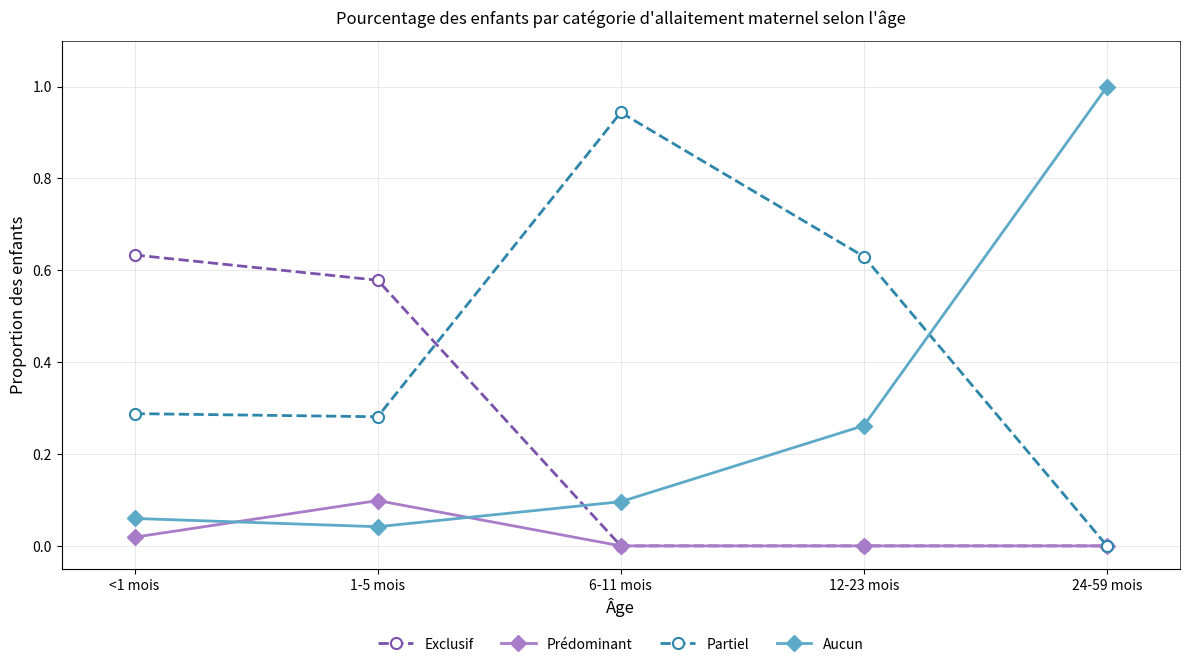

Does the chart have visible grid lines?

Yes